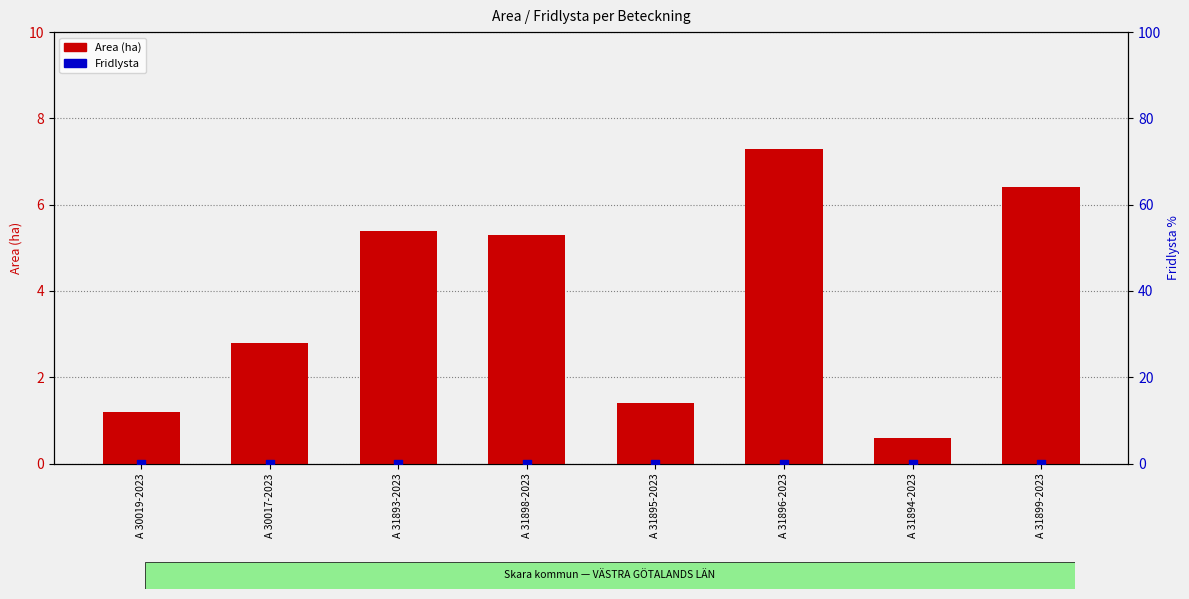

What is the total value across all series at A 31899-2023?

6.4